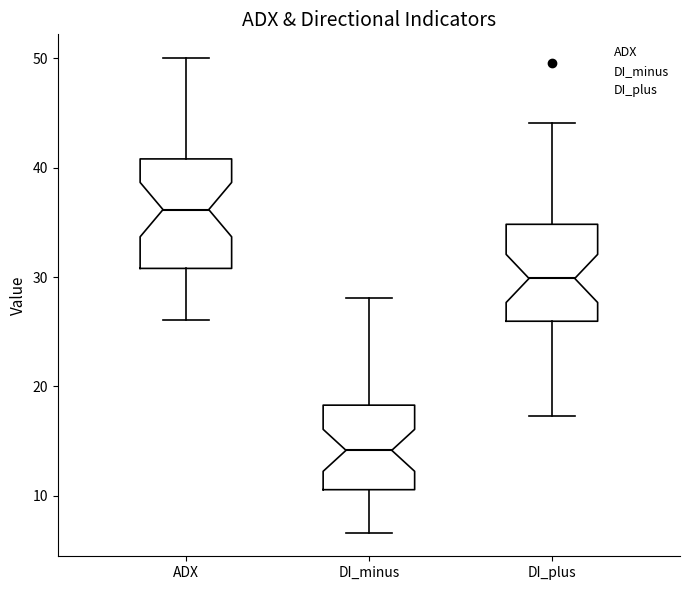

Reading left to right, read every box against the y-axis: the position of its median line, the range the box covers, and the ends of its whiskers. The values are not printed on the chart, so give them approximately, as read against the axis.

ADX: median 36, box 31 to 41, whiskers 26 to 50
DI_minus: median 14, box 11 to 18, whiskers 7 to 28
DI_plus: median 30, box 26 to 35, whiskers 17 to 44